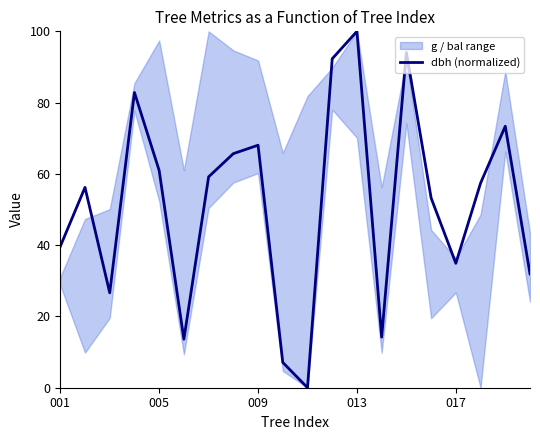

Does the chart have visible grid lines?

No